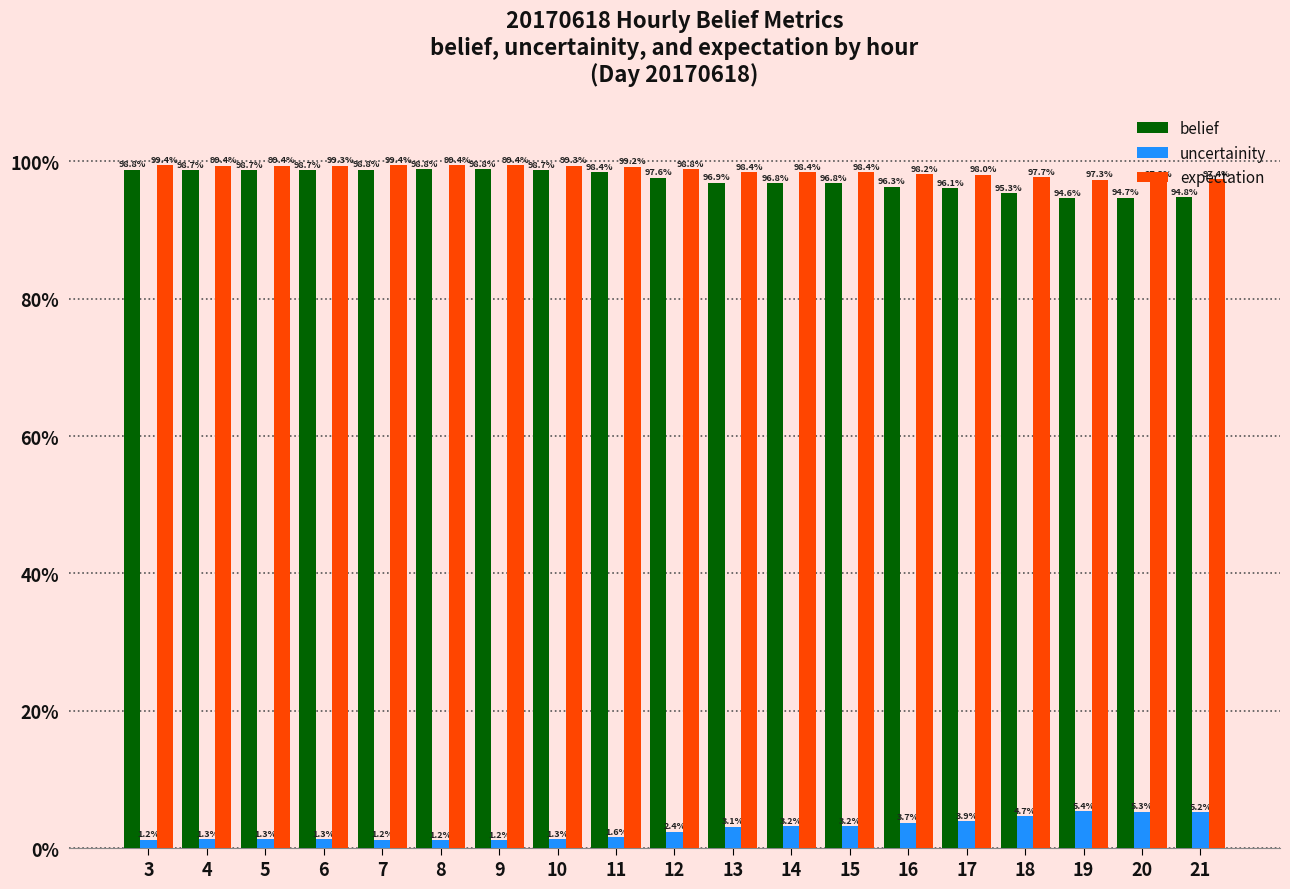

Which label corresponds to the smallest value in the chart?

9